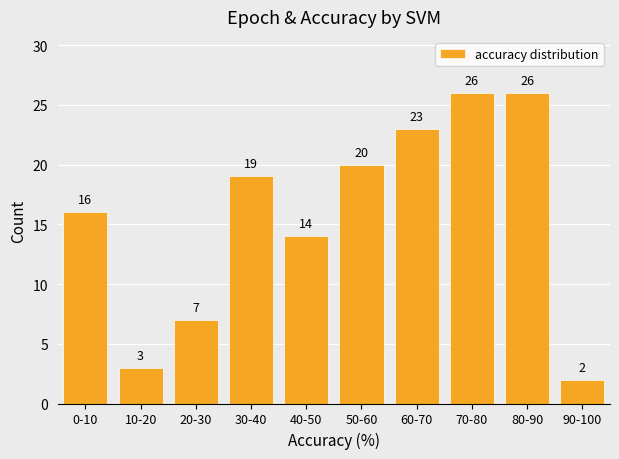

Reading right to left, what are all the values shown in this chart?

90-100=2	80-90=26	70-80=26	60-70=23	50-60=20	40-50=14	30-40=19	20-30=7	10-20=3	0-10=16